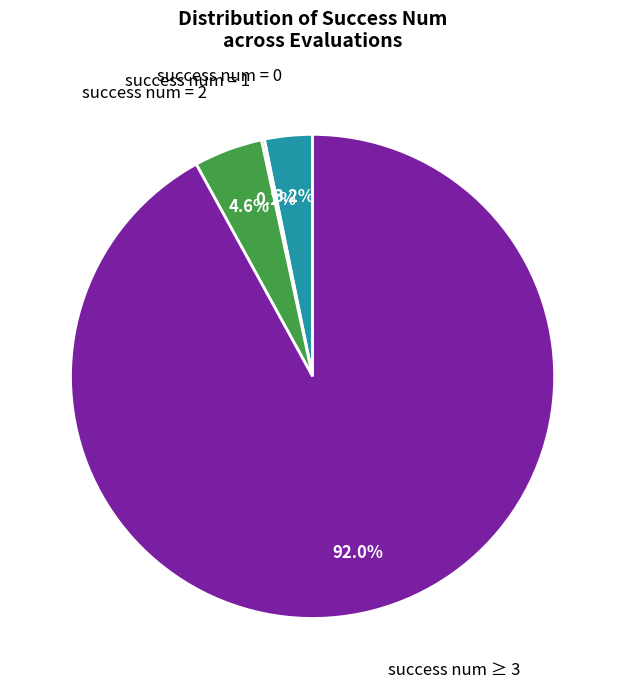

Is there a majority slice in this chart?

Yes